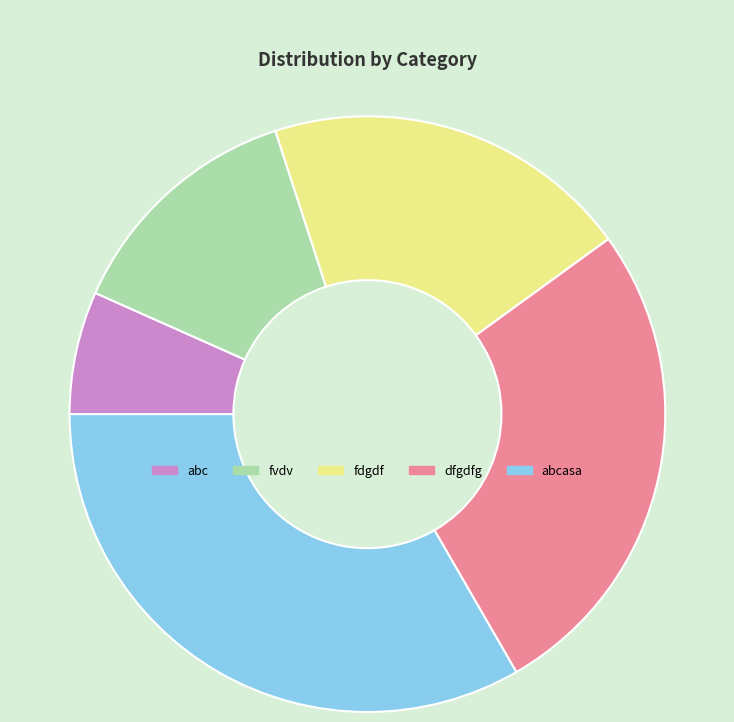

Is it true that fvdv is 13% of the pie?

True